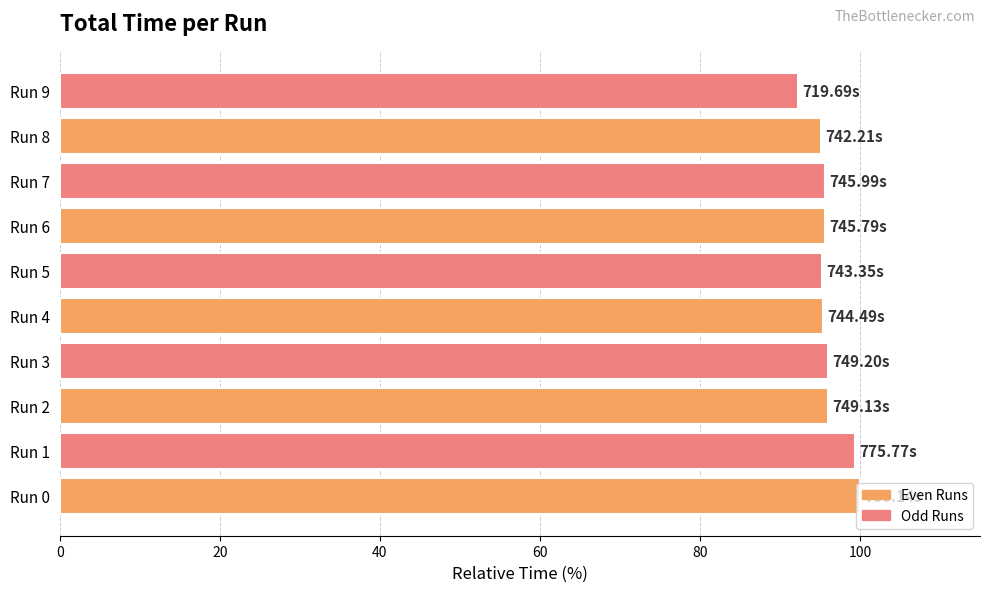

Are the bars grouped side by side (vs. stacked)?

No